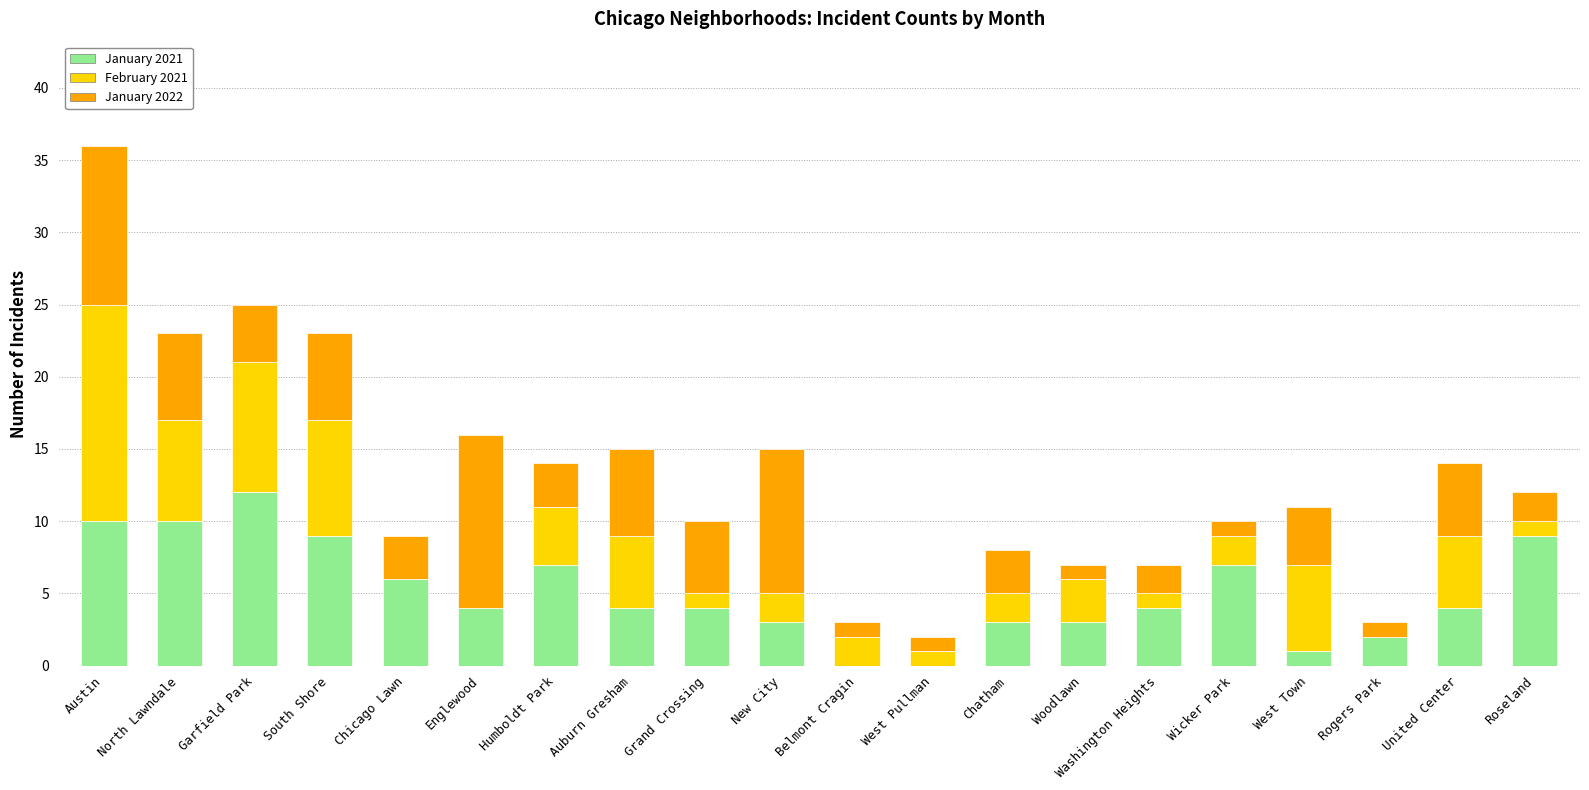

Is it true that January 2021 equals 0 at Belmont Cragin?

True